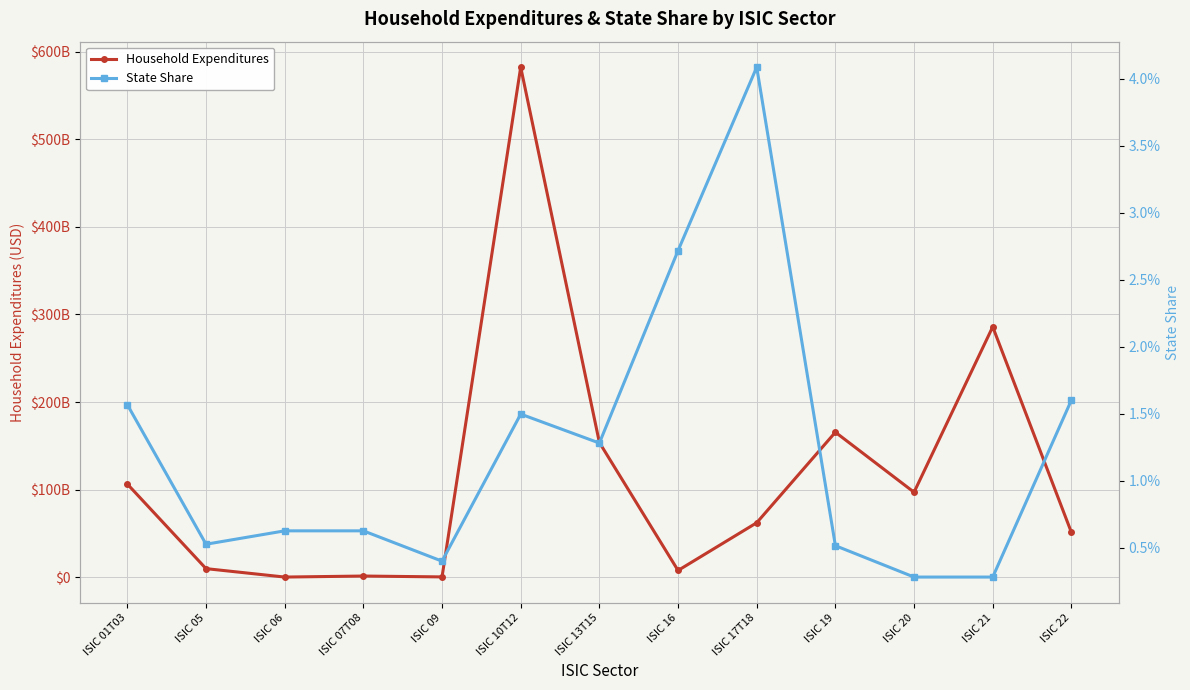

Rank the categories by State Share value from highest to lowest.

ISIC 17T18, ISIC 16, ISIC 22, ISIC 01T03, ISIC 10T12, ISIC 13T15, ISIC 06, ISIC 07T08, ISIC 05, ISIC 19, ISIC 09, ISIC 20, ISIC 21